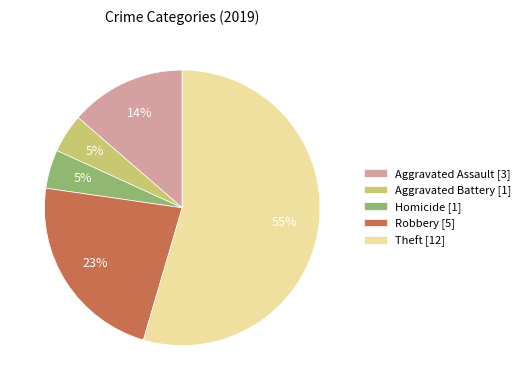

To the nearest percent, what portion does Homicide [1] represent?

5%